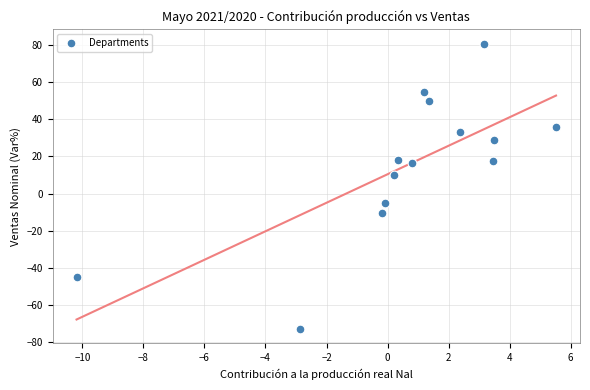

What is the range of X values (max minus min)?

15.7